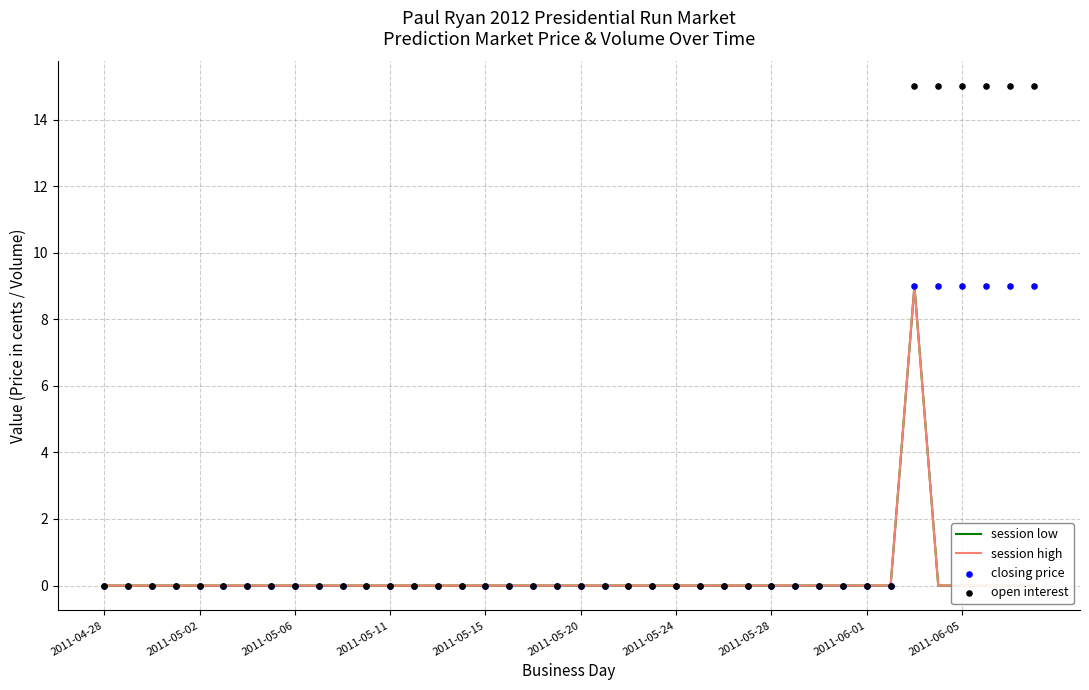

Which series contains the lowest Y value?

session low